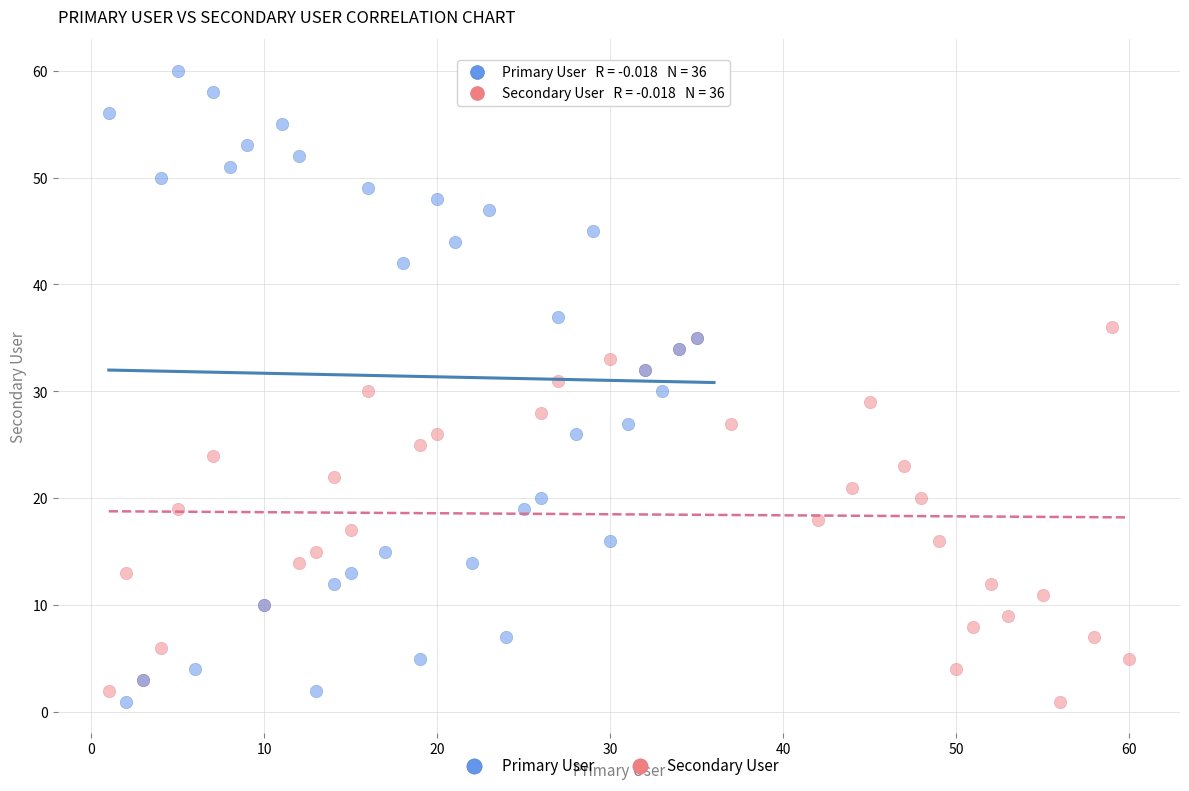

What are all the series names shown in the legend?

Primary User, Secondary User